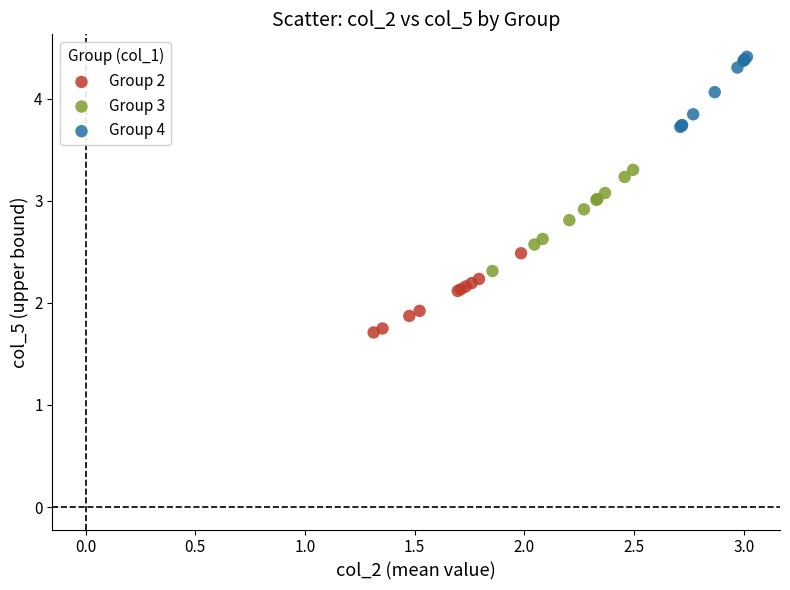

Which series has the widest spread of Y values?

Group 3